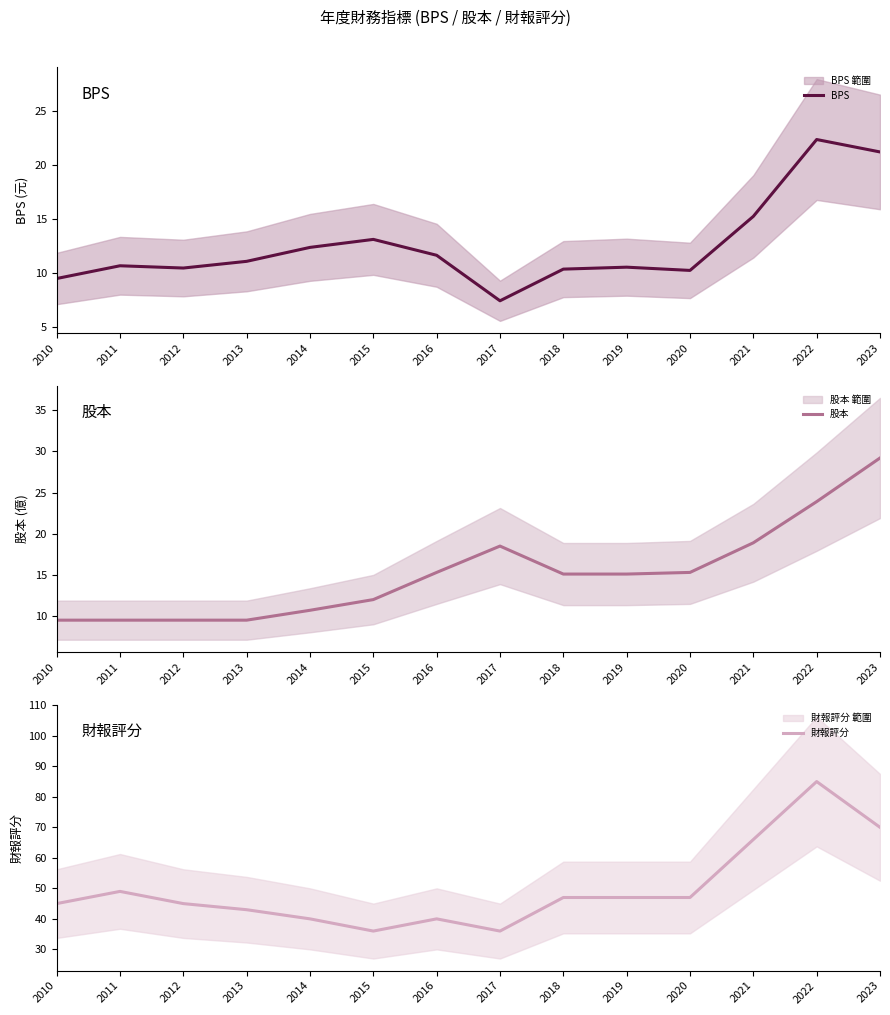

What is the difference between the 股本 values at 2020 and 2021?

3.6